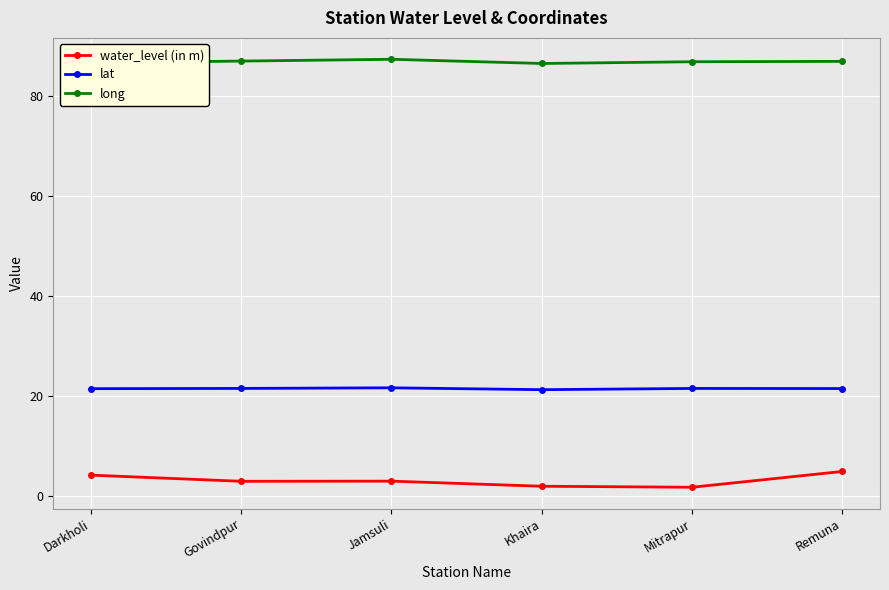

What is the smallest value displayed?

1.8